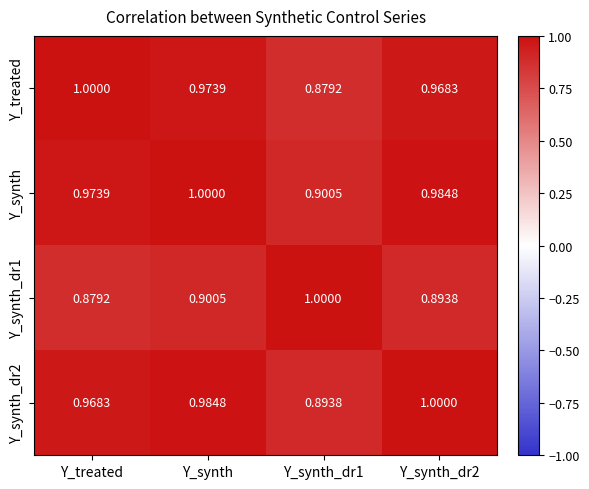

Which category has the highest value in the Y_synth series?

Y_synth